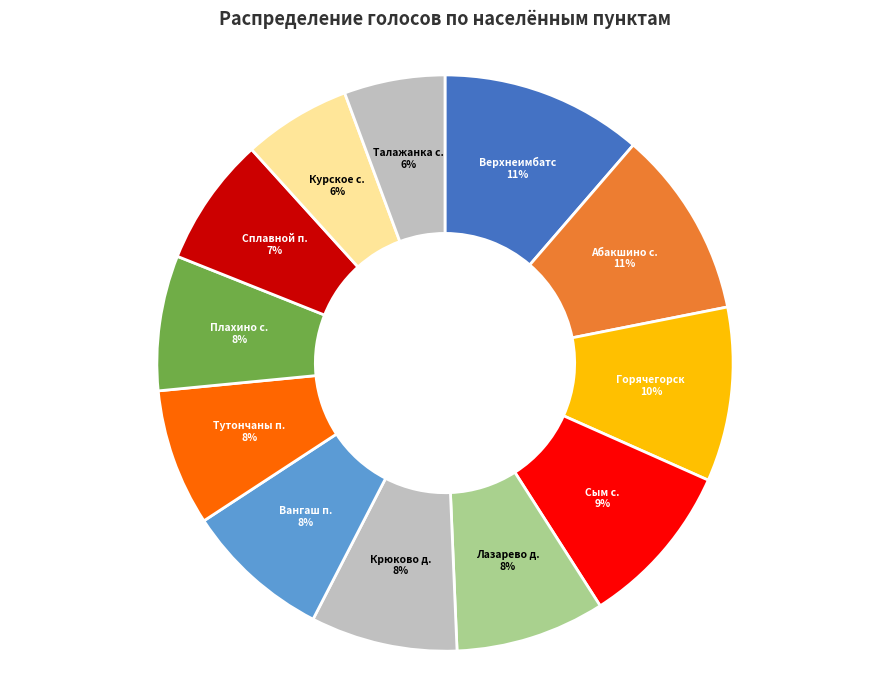

What is the smallest slice in the pie chart?

Талажанка с.